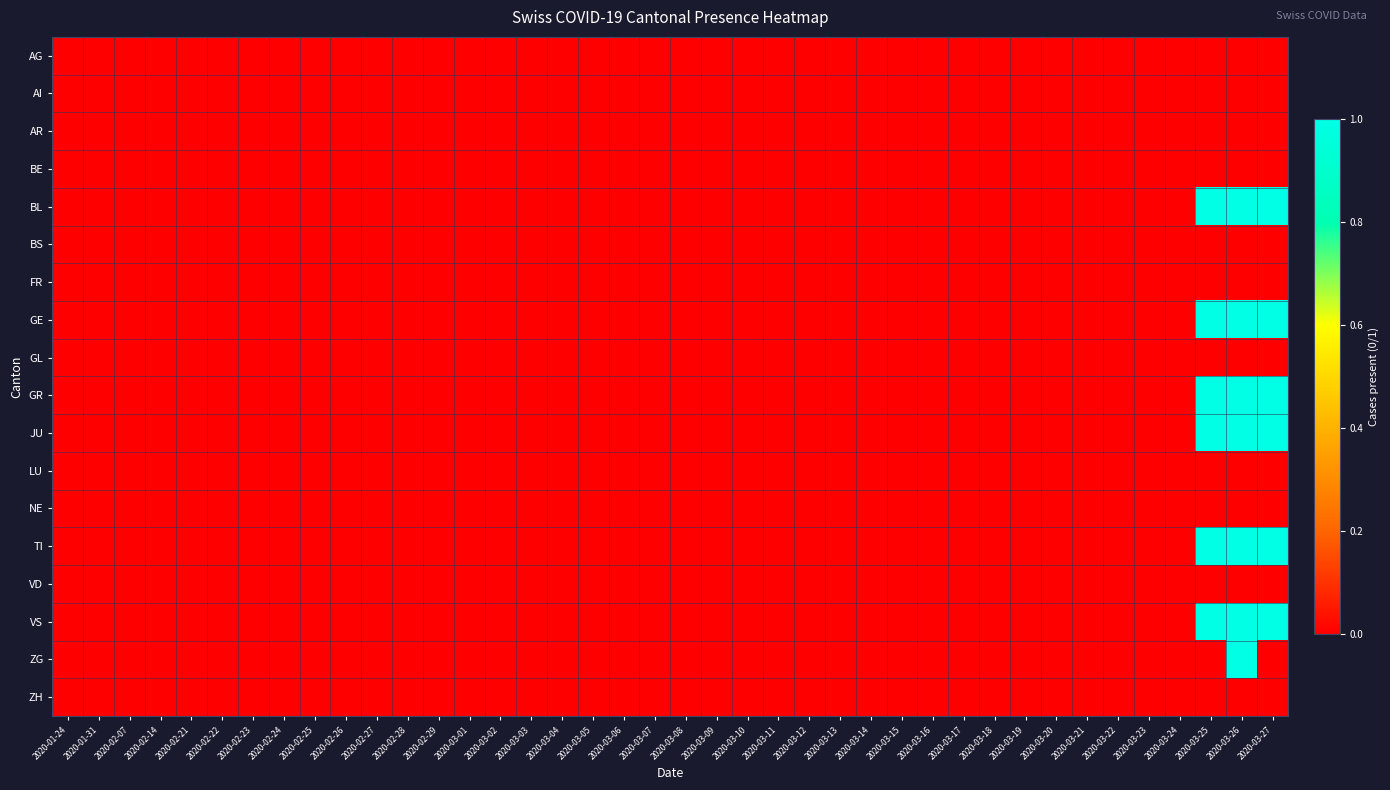

Reading left to right, what are all the values shown in this chart?

AG: 2020-01-24=0	2020-01-31=0	2020-02-07=0	2020-02-14=0	2020-02-21=0	2020-02-22=0	2020-02-23=0	2020-02-24=0	2020-02-25=0	2020-02-26=0	2020-02-27=0	2020-02-28=0	2020-02-29=0	2020-03-01=0	2020-03-02=0	2020-03-03=0	2020-03-04=0	2020-03-05=0	2020-03-06=0	2020-03-07=0	2020-03-08=0	2020-03-09=0	2020-03-10=0	2020-03-11=0	2020-03-12=0	2020-03-13=0	2020-03-14=0	2020-03-15=0	2020-03-16=0	2020-03-17=0	2020-03-18=0	2020-03-19=0	2020-03-20=0	2020-03-21=0	2020-03-22=0	2020-03-23=0	2020-03-24=0	2020-03-25=0	2020-03-26=0	2020-03-27=0
AI: 2020-01-24=0	2020-01-31=0	2020-02-07=0	2020-02-14=0	2020-02-21=0	2020-02-22=0	2020-02-23=0	2020-02-24=0	2020-02-25=0	2020-02-26=0	2020-02-27=0	2020-02-28=0	2020-02-29=0	2020-03-01=0	2020-03-02=0	2020-03-03=0	2020-03-04=0	2020-03-05=0	2020-03-06=0	2020-03-07=0	2020-03-08=0	2020-03-09=0	2020-03-10=0	2020-03-11=0	2020-03-12=0	2020-03-13=0	2020-03-14=0	2020-03-15=0	2020-03-16=0	2020-03-17=0	2020-03-18=0	2020-03-19=0	2020-03-20=0	2020-03-21=0	2020-03-22=0	2020-03-23=0	2020-03-24=0	2020-03-25=0	2020-03-26=0	2020-03-27=0
AR: 2020-01-24=0	2020-01-31=0	2020-02-07=0	2020-02-14=0	2020-02-21=0	2020-02-22=0	2020-02-23=0	2020-02-24=0	2020-02-25=0	2020-02-26=0	2020-02-27=0	2020-02-28=0	2020-02-29=0	2020-03-01=0	2020-03-02=0	2020-03-03=0	2020-03-04=0	2020-03-05=0	2020-03-06=0	2020-03-07=0	2020-03-08=0	2020-03-09=0	2020-03-10=0	2020-03-11=0	2020-03-12=0	2020-03-13=0	2020-03-14=0	2020-03-15=0	2020-03-16=0	2020-03-17=0	2020-03-18=0	2020-03-19=0	2020-03-20=0	2020-03-21=0	2020-03-22=0	2020-03-23=0	2020-03-24=0	2020-03-25=0	2020-03-26=0	2020-03-27=0
BE: 2020-01-24=0	2020-01-31=0	2020-02-07=0	2020-02-14=0	2020-02-21=0	2020-02-22=0	2020-02-23=0	2020-02-24=0	2020-02-25=0	2020-02-26=0	2020-02-27=0	2020-02-28=0	2020-02-29=0	2020-03-01=0	2020-03-02=0	2020-03-03=0	2020-03-04=0	2020-03-05=0	2020-03-06=0	2020-03-07=0	2020-03-08=0	2020-03-09=0	2020-03-10=0	2020-03-11=0	2020-03-12=0	2020-03-13=0	2020-03-14=0	2020-03-15=0	2020-03-16=0	2020-03-17=0	2020-03-18=0	2020-03-19=0	2020-03-20=0	2020-03-21=0	2020-03-22=0	2020-03-23=0	2020-03-24=0	2020-03-25=0	2020-03-26=0	2020-03-27=0
BL: 2020-01-24=0	2020-01-31=0	2020-02-07=0	2020-02-14=0	2020-02-21=0	2020-02-22=0	2020-02-23=0	2020-02-24=0	2020-02-25=0	2020-02-26=0	2020-02-27=0	2020-02-28=0	2020-02-29=0	2020-03-01=0	2020-03-02=0	2020-03-03=0	2020-03-04=0	2020-03-05=0	2020-03-06=0	2020-03-07=0	2020-03-08=0	2020-03-09=0	2020-03-10=0	2020-03-11=0	2020-03-12=0	2020-03-13=0	2020-03-14=0	2020-03-15=0	2020-03-16=0	2020-03-17=0	2020-03-18=0	2020-03-19=0	2020-03-20=0	2020-03-21=0	2020-03-22=0	2020-03-23=0	2020-03-24=0	2020-03-25=1	2020-03-26=1	2020-03-27=1
BS: 2020-01-24=0	2020-01-31=0	2020-02-07=0	2020-02-14=0	2020-02-21=0	2020-02-22=0	2020-02-23=0	2020-02-24=0	2020-02-25=0	2020-02-26=0	2020-02-27=0	2020-02-28=0	2020-02-29=0	2020-03-01=0	2020-03-02=0	2020-03-03=0	2020-03-04=0	2020-03-05=0	2020-03-06=0	2020-03-07=0	2020-03-08=0	2020-03-09=0	2020-03-10=0	2020-03-11=0	2020-03-12=0	2020-03-13=0	2020-03-14=0	2020-03-15=0	2020-03-16=0	2020-03-17=0	2020-03-18=0	2020-03-19=0	2020-03-20=0	2020-03-21=0	2020-03-22=0	2020-03-23=0	2020-03-24=0	2020-03-25=0	2020-03-26=0	2020-03-27=0
FR: 2020-01-24=0	2020-01-31=0	2020-02-07=0	2020-02-14=0	2020-02-21=0	2020-02-22=0	2020-02-23=0	2020-02-24=0	2020-02-25=0	2020-02-26=0	2020-02-27=0	2020-02-28=0	2020-02-29=0	2020-03-01=0	2020-03-02=0	2020-03-03=0	2020-03-04=0	2020-03-05=0	2020-03-06=0	2020-03-07=0	2020-03-08=0	2020-03-09=0	2020-03-10=0	2020-03-11=0	2020-03-12=0	2020-03-13=0	2020-03-14=0	2020-03-15=0	2020-03-16=0	2020-03-17=0	2020-03-18=0	2020-03-19=0	2020-03-20=0	2020-03-21=0	2020-03-22=0	2020-03-23=0	2020-03-24=0	2020-03-25=0	2020-03-26=0	2020-03-27=0
GE: 2020-01-24=0	2020-01-31=0	2020-02-07=0	2020-02-14=0	2020-02-21=0	2020-02-22=0	2020-02-23=0	2020-02-24=0	2020-02-25=0	2020-02-26=0	2020-02-27=0	2020-02-28=0	2020-02-29=0	2020-03-01=0	2020-03-02=0	2020-03-03=0	2020-03-04=0	2020-03-05=0	2020-03-06=0	2020-03-07=0	2020-03-08=0	2020-03-09=0	2020-03-10=0	2020-03-11=0	2020-03-12=0	2020-03-13=0	2020-03-14=0	2020-03-15=0	2020-03-16=0	2020-03-17=0	2020-03-18=0	2020-03-19=0	2020-03-20=0	2020-03-21=0	2020-03-22=0	2020-03-23=0	2020-03-24=0	2020-03-25=1	2020-03-26=1	2020-03-27=1
GL: 2020-01-24=0	2020-01-31=0	2020-02-07=0	2020-02-14=0	2020-02-21=0	2020-02-22=0	2020-02-23=0	2020-02-24=0	2020-02-25=0	2020-02-26=0	2020-02-27=0	2020-02-28=0	2020-02-29=0	2020-03-01=0	2020-03-02=0	2020-03-03=0	2020-03-04=0	2020-03-05=0	2020-03-06=0	2020-03-07=0	2020-03-08=0	2020-03-09=0	2020-03-10=0	2020-03-11=0	2020-03-12=0	2020-03-13=0	2020-03-14=0	2020-03-15=0	2020-03-16=0	2020-03-17=0	2020-03-18=0	2020-03-19=0	2020-03-20=0	2020-03-21=0	2020-03-22=0	2020-03-23=0	2020-03-24=0	2020-03-25=0	2020-03-26=0	2020-03-27=0
GR: 2020-01-24=0	2020-01-31=0	2020-02-07=0	2020-02-14=0	2020-02-21=0	2020-02-22=0	2020-02-23=0	2020-02-24=0	2020-02-25=0	2020-02-26=0	2020-02-27=0	2020-02-28=0	2020-02-29=0	2020-03-01=0	2020-03-02=0	2020-03-03=0	2020-03-04=0	2020-03-05=0	2020-03-06=0	2020-03-07=0	2020-03-08=0	2020-03-09=0	2020-03-10=0	2020-03-11=0	2020-03-12=0	2020-03-13=0	2020-03-14=0	2020-03-15=0	2020-03-16=0	2020-03-17=0	2020-03-18=0	2020-03-19=0	2020-03-20=0	2020-03-21=0	2020-03-22=0	2020-03-23=0	2020-03-24=0	2020-03-25=1	2020-03-26=1	2020-03-27=1
JU: 2020-01-24=0	2020-01-31=0	2020-02-07=0	2020-02-14=0	2020-02-21=0	2020-02-22=0	2020-02-23=0	2020-02-24=0	2020-02-25=0	2020-02-26=0	2020-02-27=0	2020-02-28=0	2020-02-29=0	2020-03-01=0	2020-03-02=0	2020-03-03=0	2020-03-04=0	2020-03-05=0	2020-03-06=0	2020-03-07=0	2020-03-08=0	2020-03-09=0	2020-03-10=0	2020-03-11=0	2020-03-12=0	2020-03-13=0	2020-03-14=0	2020-03-15=0	2020-03-16=0	2020-03-17=0	2020-03-18=0	2020-03-19=0	2020-03-20=0	2020-03-21=0	2020-03-22=0	2020-03-23=0	2020-03-24=0	2020-03-25=1	2020-03-26=1	2020-03-27=1
LU: 2020-01-24=0	2020-01-31=0	2020-02-07=0	2020-02-14=0	2020-02-21=0	2020-02-22=0	2020-02-23=0	2020-02-24=0	2020-02-25=0	2020-02-26=0	2020-02-27=0	2020-02-28=0	2020-02-29=0	2020-03-01=0	2020-03-02=0	2020-03-03=0	2020-03-04=0	2020-03-05=0	2020-03-06=0	2020-03-07=0	2020-03-08=0	2020-03-09=0	2020-03-10=0	2020-03-11=0	2020-03-12=0	2020-03-13=0	2020-03-14=0	2020-03-15=0	2020-03-16=0	2020-03-17=0	2020-03-18=0	2020-03-19=0	2020-03-20=0	2020-03-21=0	2020-03-22=0	2020-03-23=0	2020-03-24=0	2020-03-25=0	2020-03-26=0	2020-03-27=0
NE: 2020-01-24=0	2020-01-31=0	2020-02-07=0	2020-02-14=0	2020-02-21=0	2020-02-22=0	2020-02-23=0	2020-02-24=0	2020-02-25=0	2020-02-26=0	2020-02-27=0	2020-02-28=0	2020-02-29=0	2020-03-01=0	2020-03-02=0	2020-03-03=0	2020-03-04=0	2020-03-05=0	2020-03-06=0	2020-03-07=0	2020-03-08=0	2020-03-09=0	2020-03-10=0	2020-03-11=0	2020-03-12=0	2020-03-13=0	2020-03-14=0	2020-03-15=0	2020-03-16=0	2020-03-17=0	2020-03-18=0	2020-03-19=0	2020-03-20=0	2020-03-21=0	2020-03-22=0	2020-03-23=0	2020-03-24=0	2020-03-25=0	2020-03-26=0	2020-03-27=0
TI: 2020-01-24=0	2020-01-31=0	2020-02-07=0	2020-02-14=0	2020-02-21=0	2020-02-22=0	2020-02-23=0	2020-02-24=0	2020-02-25=0	2020-02-26=0	2020-02-27=0	2020-02-28=0	2020-02-29=0	2020-03-01=0	2020-03-02=0	2020-03-03=0	2020-03-04=0	2020-03-05=0	2020-03-06=0	2020-03-07=0	2020-03-08=0	2020-03-09=0	2020-03-10=0	2020-03-11=0	2020-03-12=0	2020-03-13=0	2020-03-14=0	2020-03-15=0	2020-03-16=0	2020-03-17=0	2020-03-18=0	2020-03-19=0	2020-03-20=0	2020-03-21=0	2020-03-22=0	2020-03-23=0	2020-03-24=0	2020-03-25=1	2020-03-26=1	2020-03-27=1
VD: 2020-01-24=0	2020-01-31=0	2020-02-07=0	2020-02-14=0	2020-02-21=0	2020-02-22=0	2020-02-23=0	2020-02-24=0	2020-02-25=0	2020-02-26=0	2020-02-27=0	2020-02-28=0	2020-02-29=0	2020-03-01=0	2020-03-02=0	2020-03-03=0	2020-03-04=0	2020-03-05=0	2020-03-06=0	2020-03-07=0	2020-03-08=0	2020-03-09=0	2020-03-10=0	2020-03-11=0	2020-03-12=0	2020-03-13=0	2020-03-14=0	2020-03-15=0	2020-03-16=0	2020-03-17=0	2020-03-18=0	2020-03-19=0	2020-03-20=0	2020-03-21=0	2020-03-22=0	2020-03-23=0	2020-03-24=0	2020-03-25=0	2020-03-26=0	2020-03-27=0
VS: 2020-01-24=0	2020-01-31=0	2020-02-07=0	2020-02-14=0	2020-02-21=0	2020-02-22=0	2020-02-23=0	2020-02-24=0	2020-02-25=0	2020-02-26=0	2020-02-27=0	2020-02-28=0	2020-02-29=0	2020-03-01=0	2020-03-02=0	2020-03-03=0	2020-03-04=0	2020-03-05=0	2020-03-06=0	2020-03-07=0	2020-03-08=0	2020-03-09=0	2020-03-10=0	2020-03-11=0	2020-03-12=0	2020-03-13=0	2020-03-14=0	2020-03-15=0	2020-03-16=0	2020-03-17=0	2020-03-18=0	2020-03-19=0	2020-03-20=0	2020-03-21=0	2020-03-22=0	2020-03-23=0	2020-03-24=0	2020-03-25=1	2020-03-26=1	2020-03-27=1
ZG: 2020-01-24=0	2020-01-31=0	2020-02-07=0	2020-02-14=0	2020-02-21=0	2020-02-22=0	2020-02-23=0	2020-02-24=0	2020-02-25=0	2020-02-26=0	2020-02-27=0	2020-02-28=0	2020-02-29=0	2020-03-01=0	2020-03-02=0	2020-03-03=0	2020-03-04=0	2020-03-05=0	2020-03-06=0	2020-03-07=0	2020-03-08=0	2020-03-09=0	2020-03-10=0	2020-03-11=0	2020-03-12=0	2020-03-13=0	2020-03-14=0	2020-03-15=0	2020-03-16=0	2020-03-17=0	2020-03-18=0	2020-03-19=0	2020-03-20=0	2020-03-21=0	2020-03-22=0	2020-03-23=0	2020-03-24=0	2020-03-25=0	2020-03-26=1	2020-03-27=0
ZH: 2020-01-24=0	2020-01-31=0	2020-02-07=0	2020-02-14=0	2020-02-21=0	2020-02-22=0	2020-02-23=0	2020-02-24=0	2020-02-25=0	2020-02-26=0	2020-02-27=0	2020-02-28=0	2020-02-29=0	2020-03-01=0	2020-03-02=0	2020-03-03=0	2020-03-04=0	2020-03-05=0	2020-03-06=0	2020-03-07=0	2020-03-08=0	2020-03-09=0	2020-03-10=0	2020-03-11=0	2020-03-12=0	2020-03-13=0	2020-03-14=0	2020-03-15=0	2020-03-16=0	2020-03-17=0	2020-03-18=0	2020-03-19=0	2020-03-20=0	2020-03-21=0	2020-03-22=0	2020-03-23=0	2020-03-24=0	2020-03-25=0	2020-03-26=0	2020-03-27=0